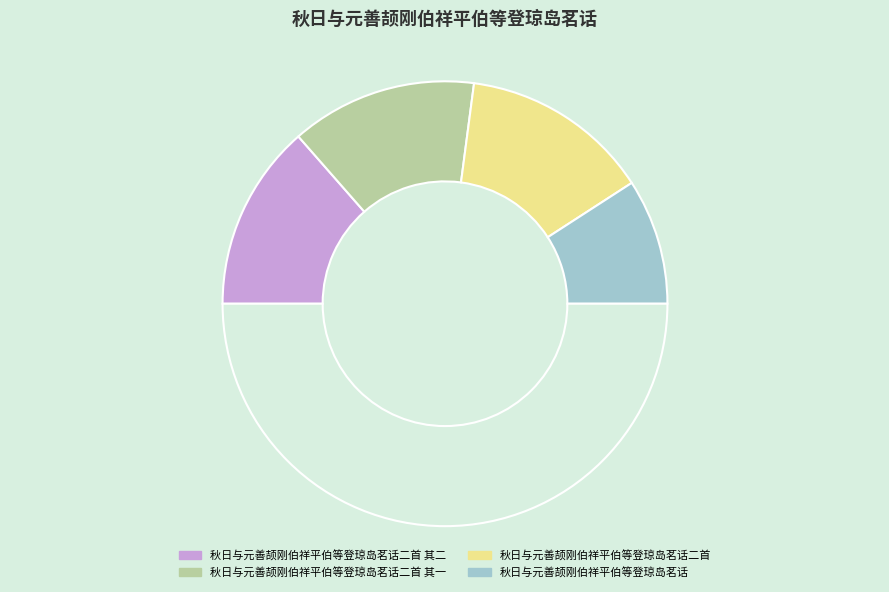

How many slices are in this pie chart?

5